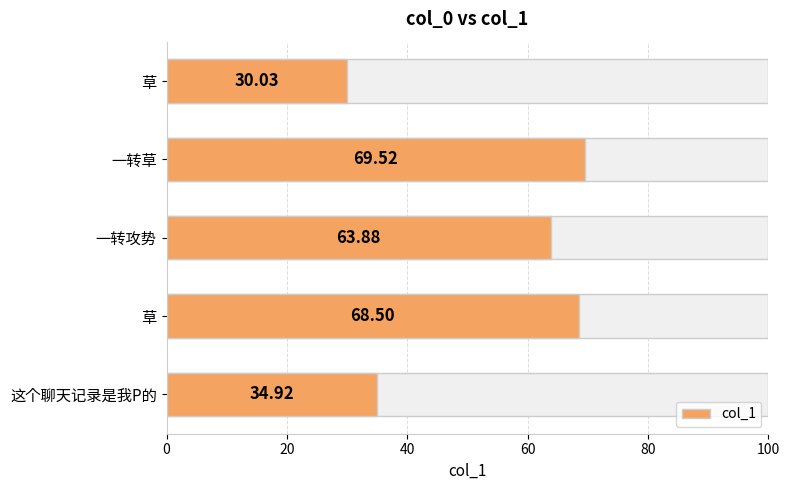

How many data points are less than 63?

2